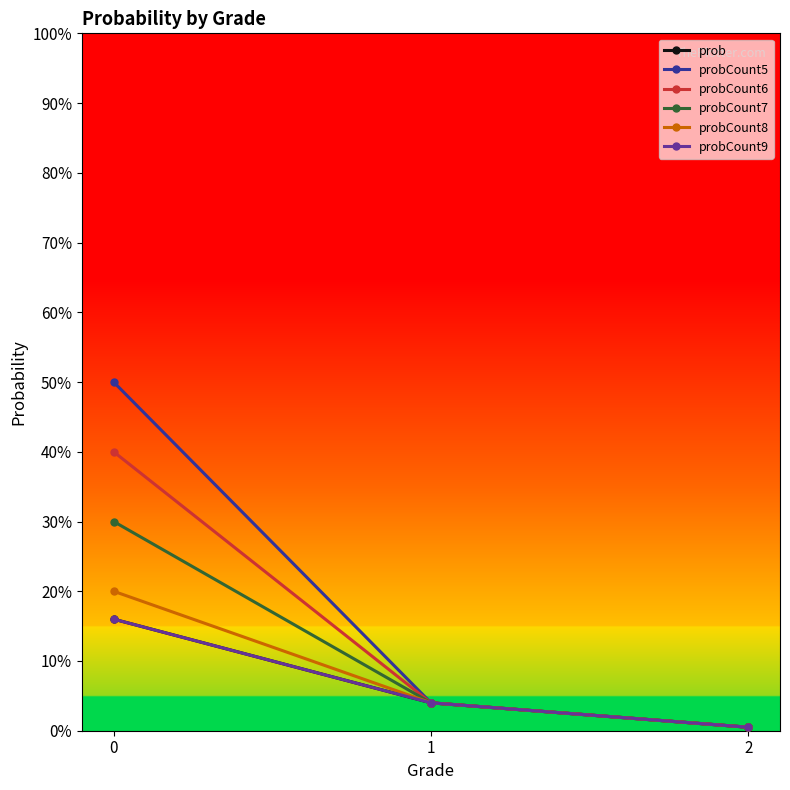

Is it true that probCount8 equals 0.0 at 2?

True